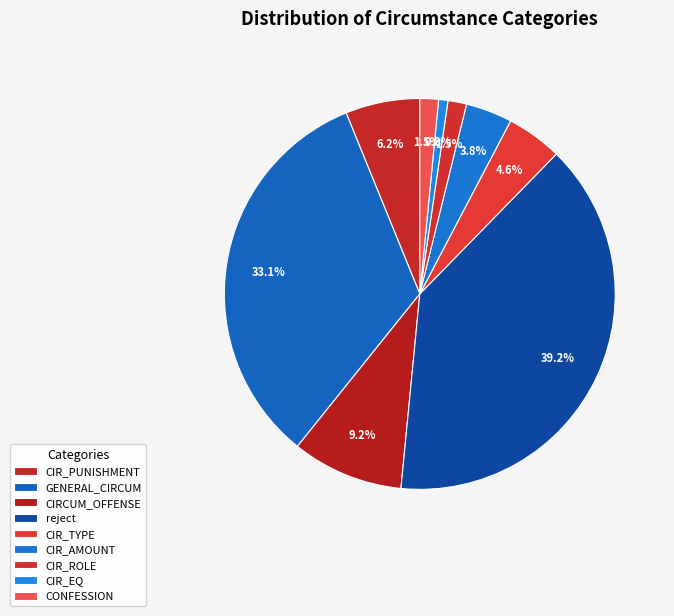

What percentage is the CIR_ROLE slice, to the nearest percent?

2%